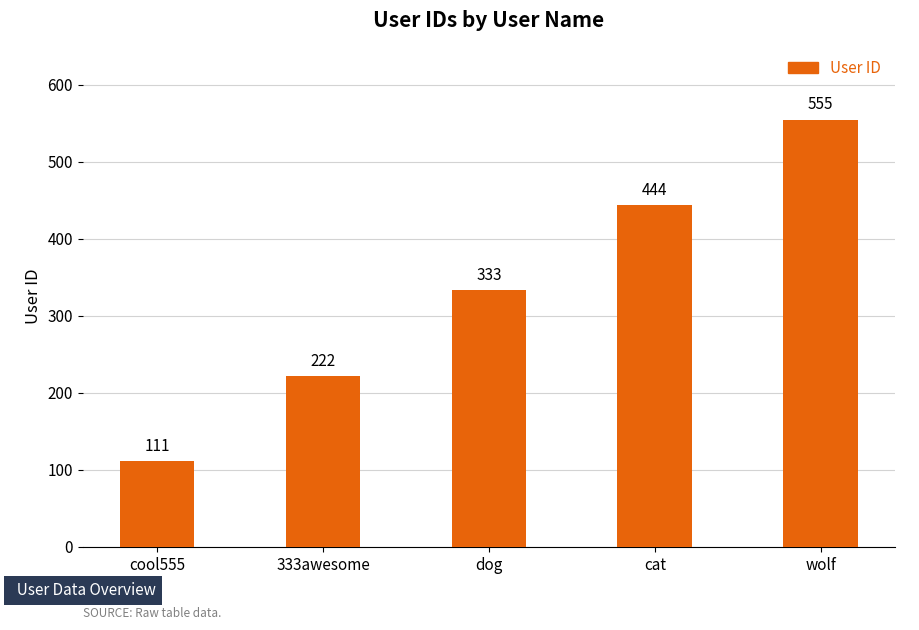

Rank the categories by value from highest to lowest.

wolf, cat, dog, 333awesome, cool555